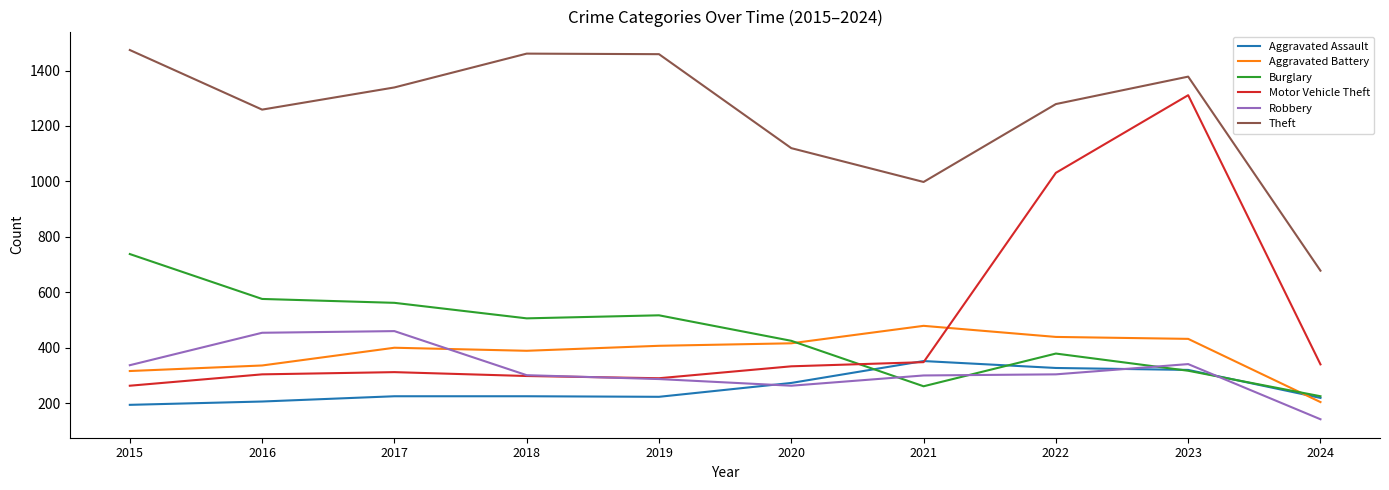

Which series changed the most between 2020 and 2024?

Theft